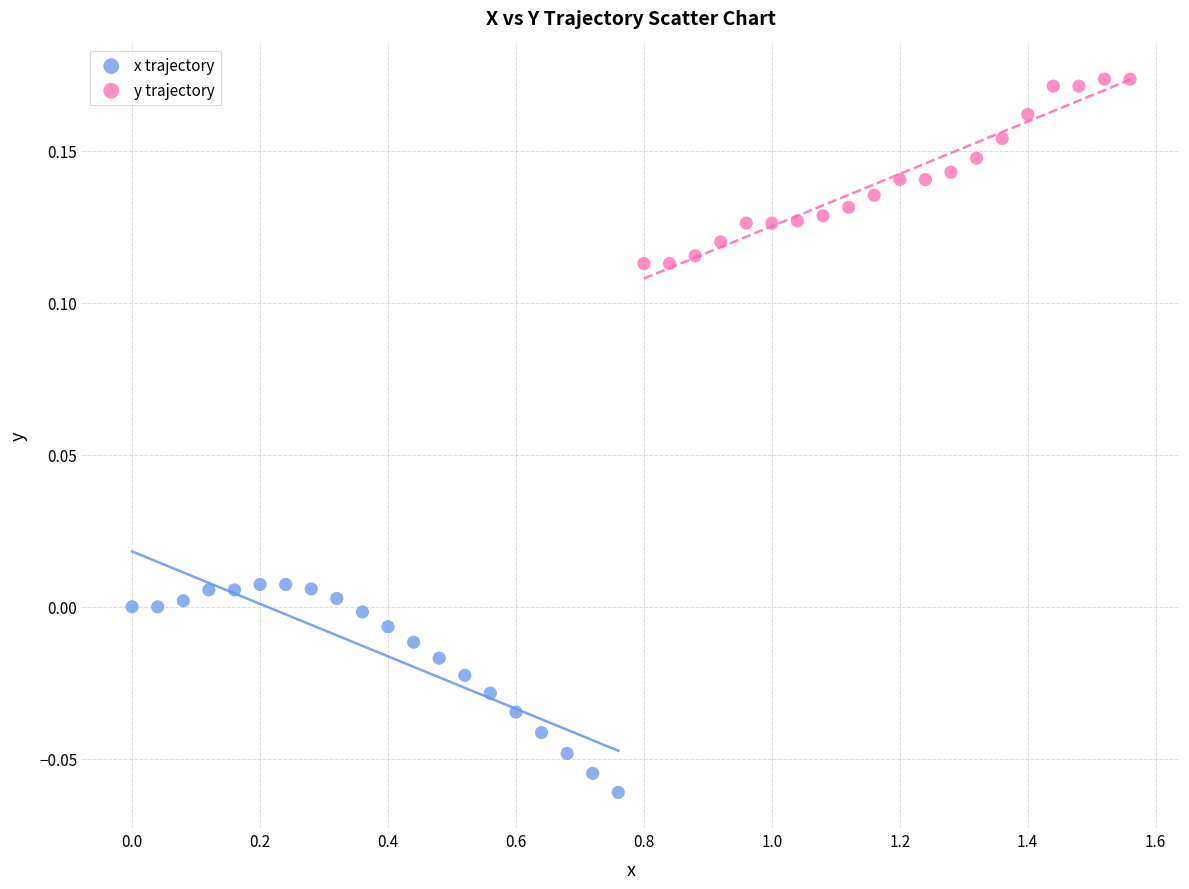

Which series contains the highest Y value?

y trajectory